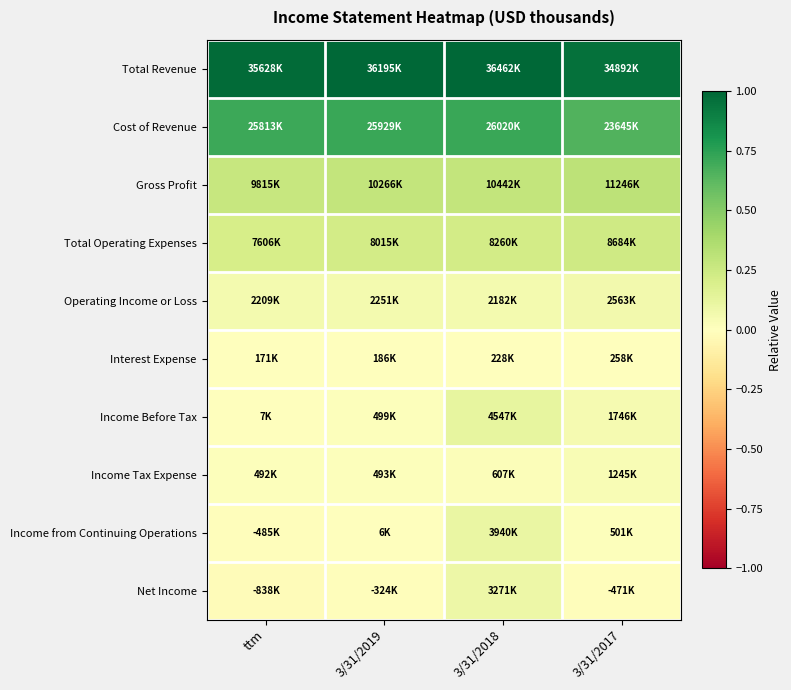

Count the number of categories in the chart.

4